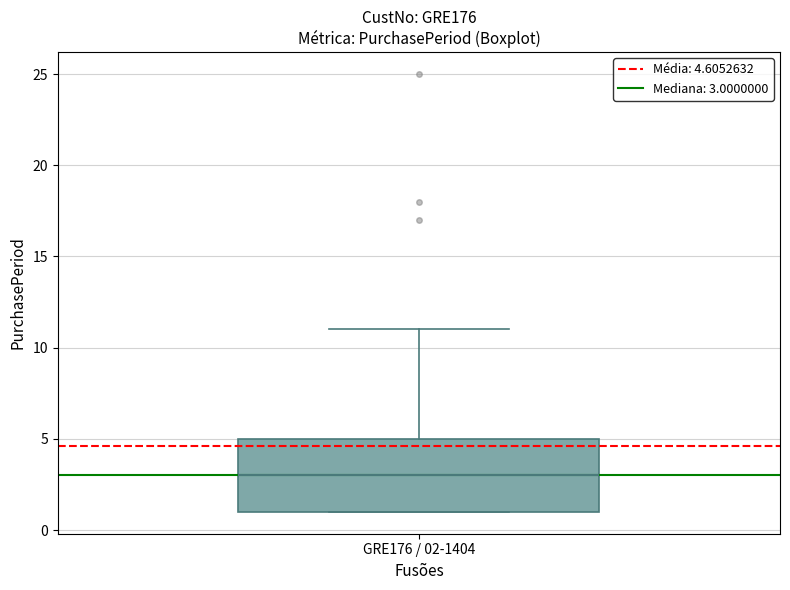

Read this box plot against the y-axis: the position of the median line, the range covered by the box, and the ends of both whiskers. The values are not printed on the chart, so give them approximately, as read against the axis.

median 3, box 1 to 5, whiskers 1 to 11